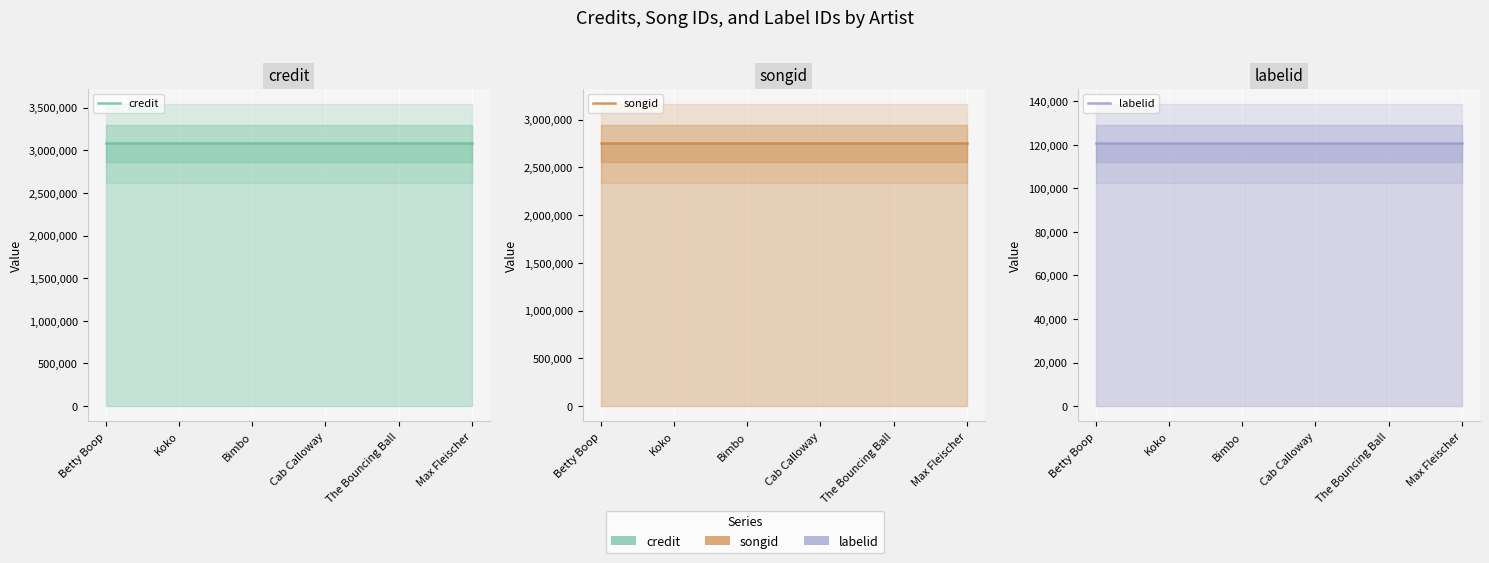

Reading right to left, transcribe all the data shown in this chart.

credit: 3083343	3083343	3083343	3083343	3083343	3083343
songid: 2753293	2753293	2753293	2753293	2753293	2753293
labelid: 120746	120746	120746	120746	120746	120746